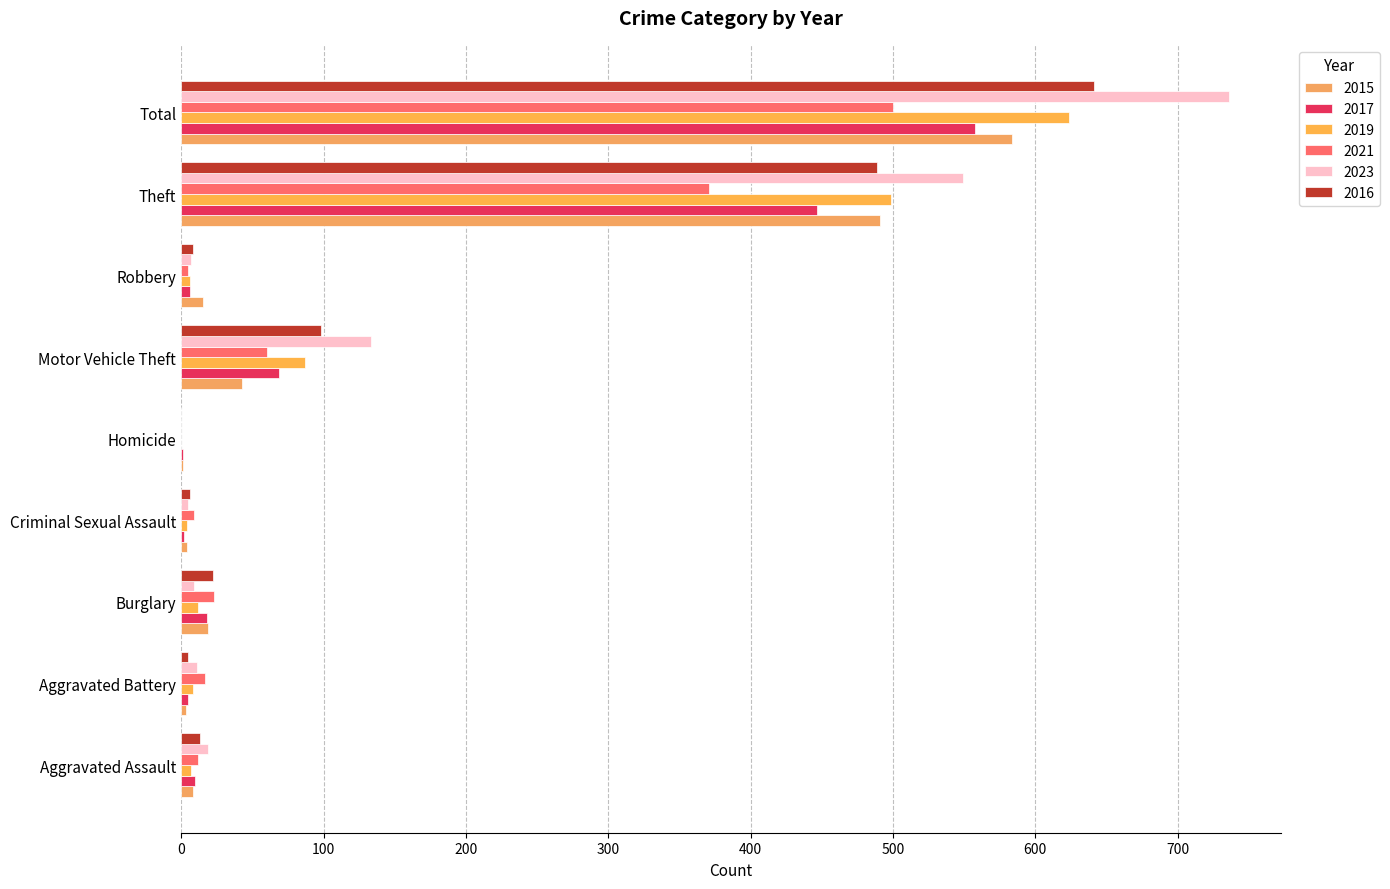

Count the number of data series in this chart.

6